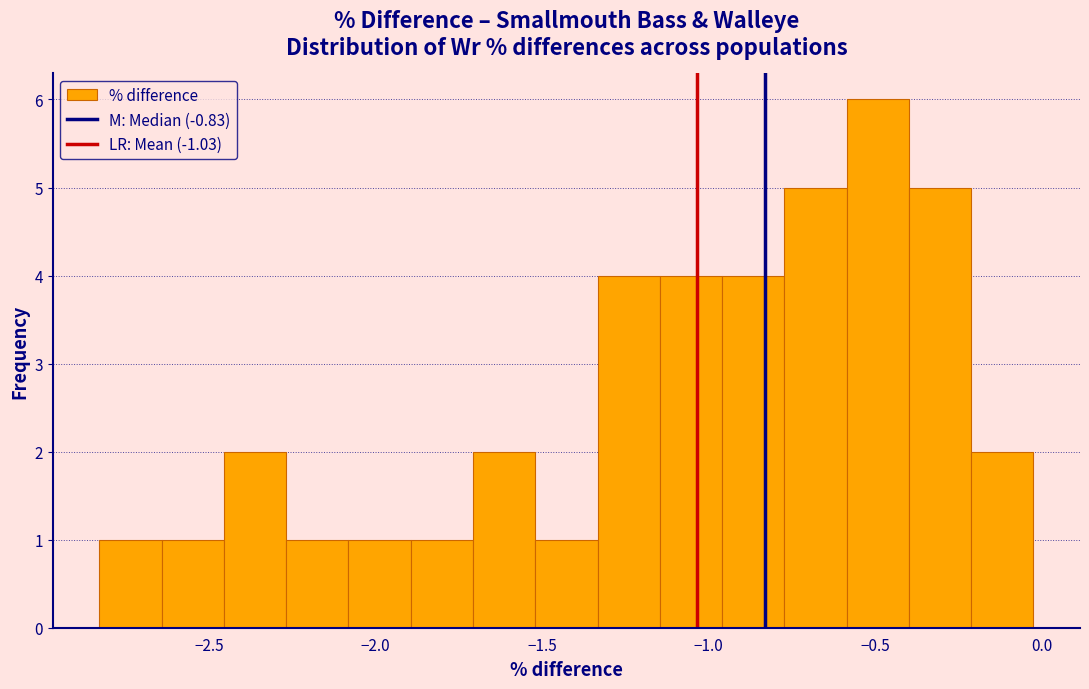

Read against the x-axis, roughly where is the centre of the tallest bar?

-0.50